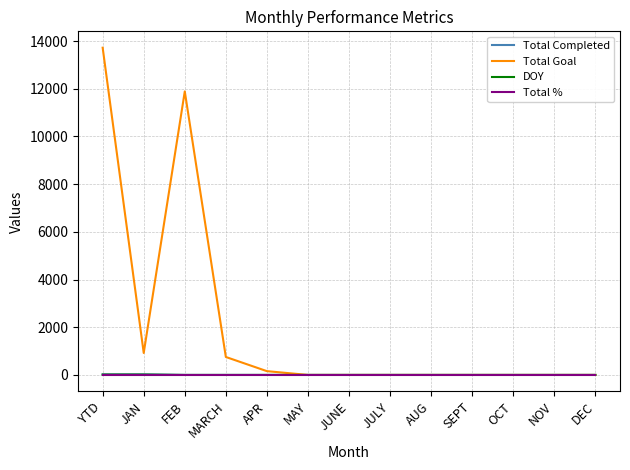

At which category does the chart reach its peak across all series?

YTD